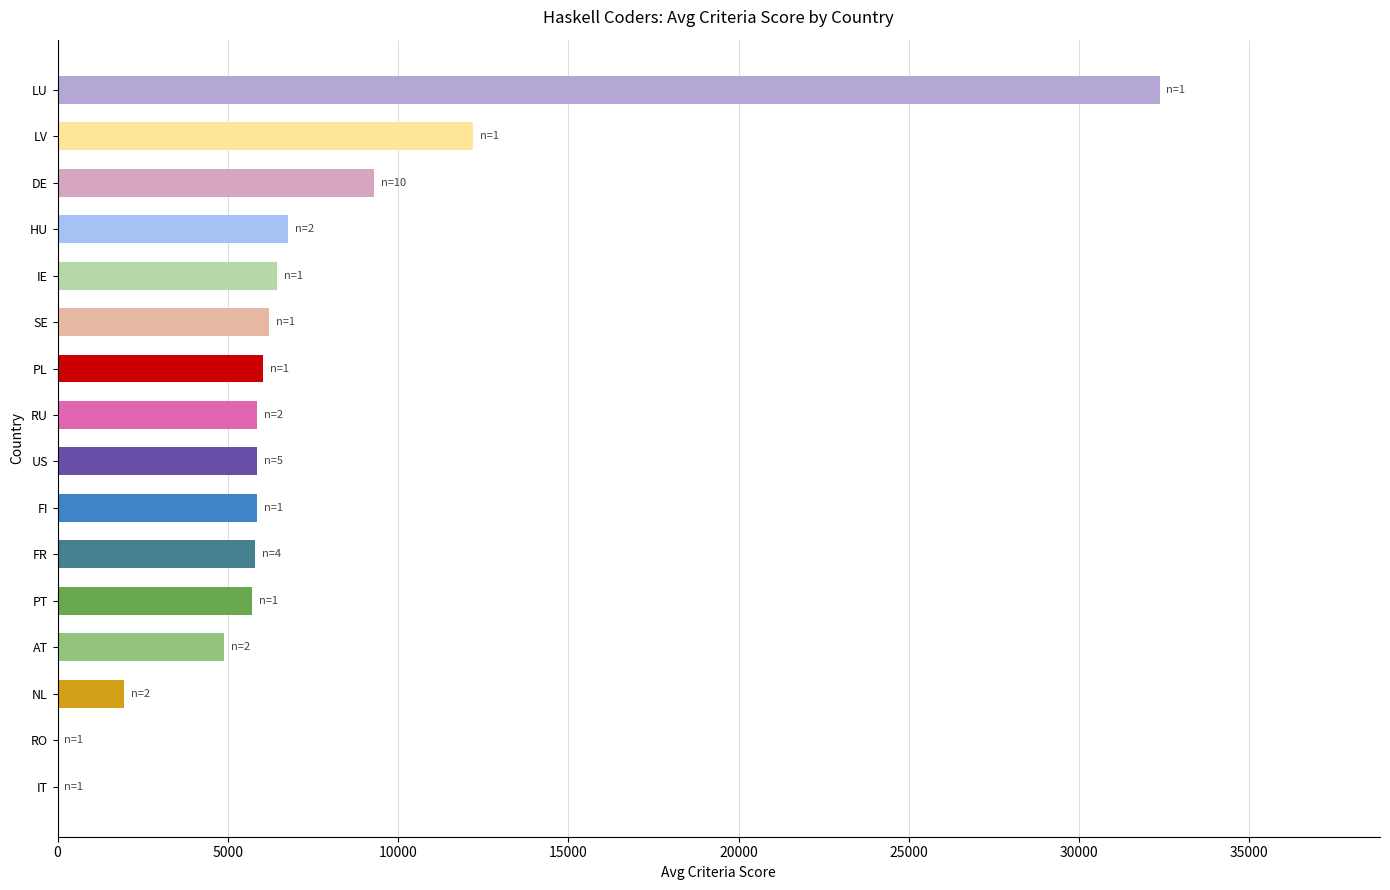

What value does the data have at PL?

6031